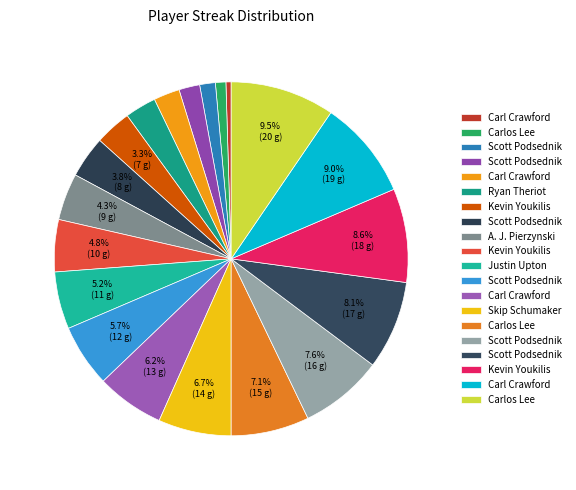

To the nearest percent, what is the difference between the largest and smallest slice percentages?

9%